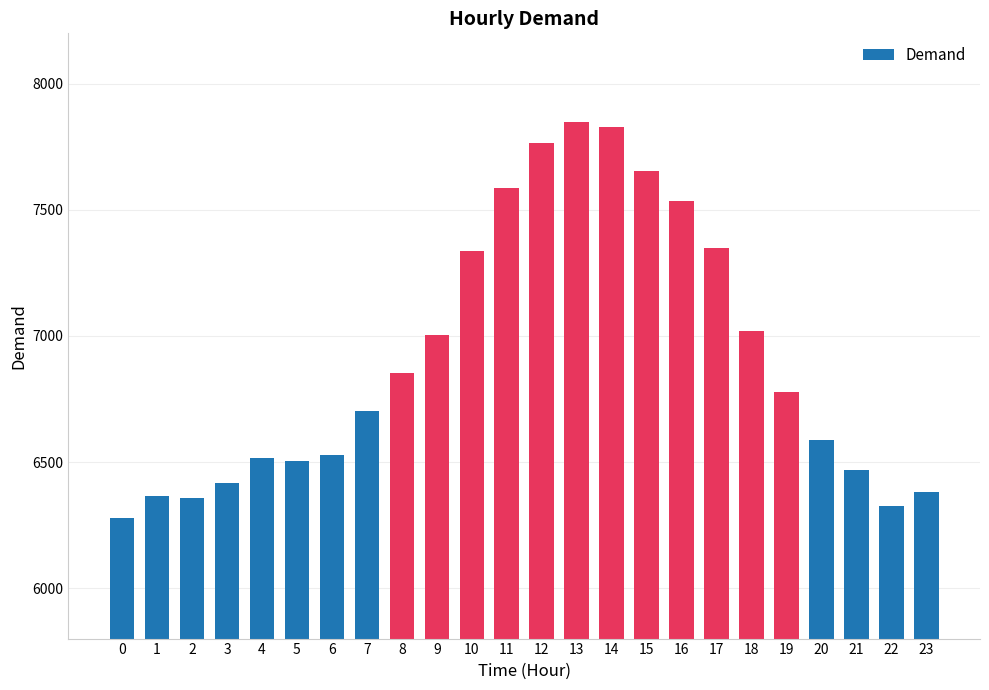

True or false: the data shows 9039 at 20.

False